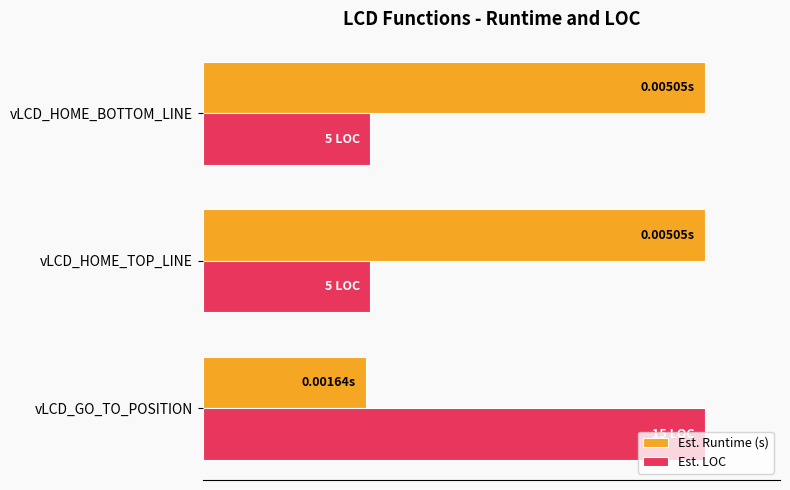

What are all the series names shown in the legend?

Est. Runtime (s), Est. LOC